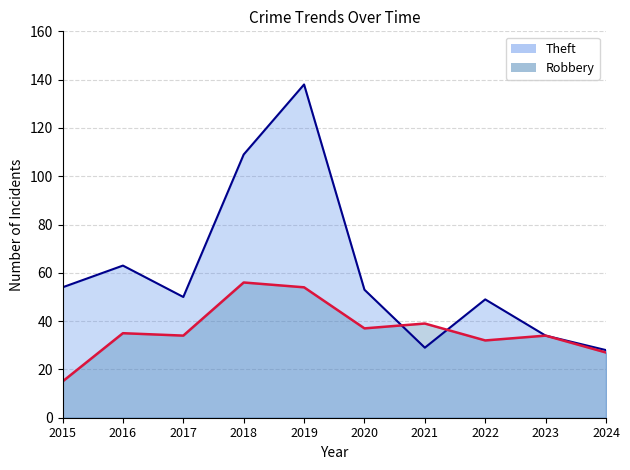

What is the spread (max minus min) of values at 2016?

28